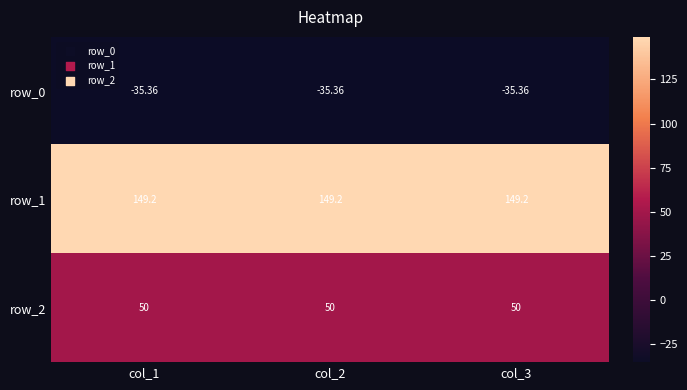

Is the value of row_2 at col_1 greater than the value of row_0 at col_2?

Yes